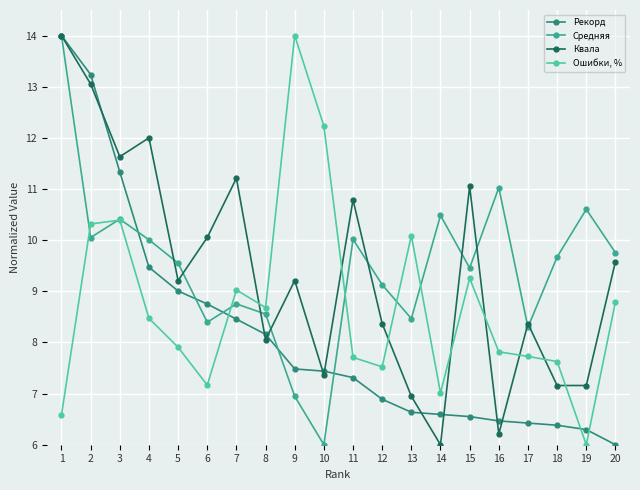

What is the maximum value shown in the chart?

14.0